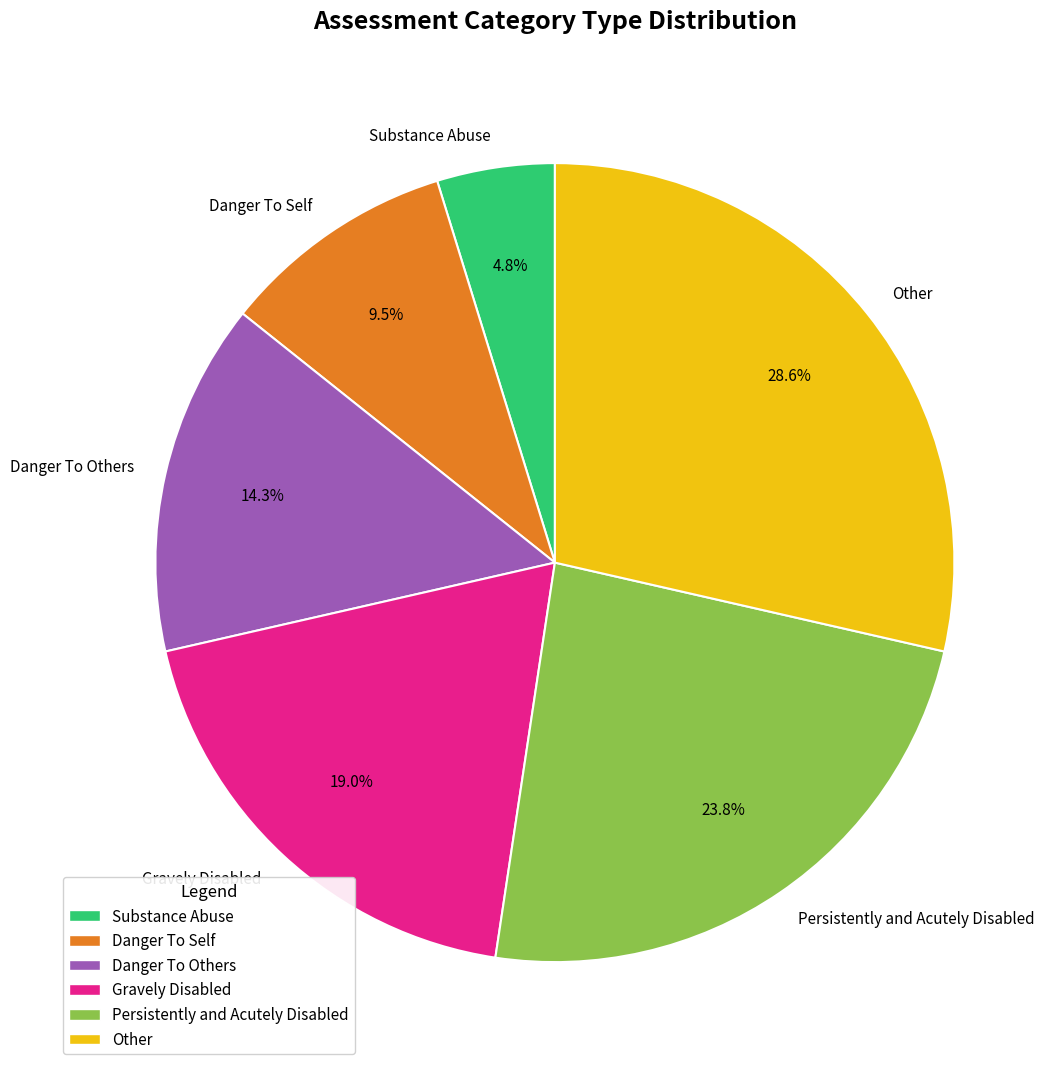

To the nearest percent, what portion does Other represent?

29%